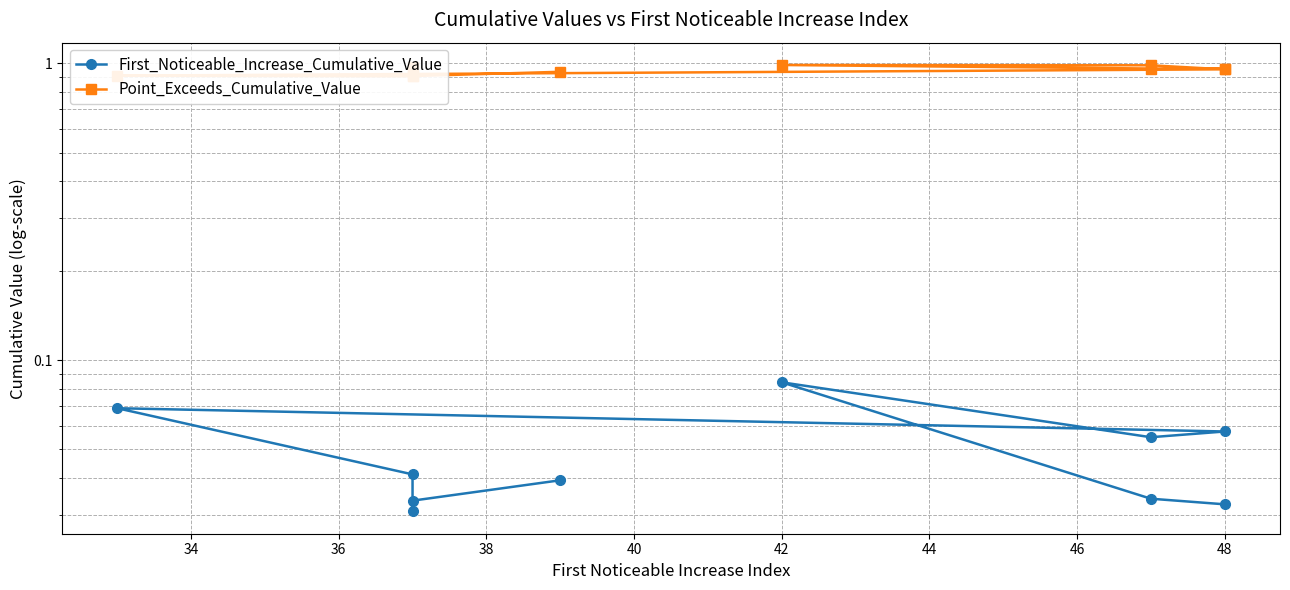

Reading left to right, what are all the values shown in this chart?

First_Noticeable_Increase_Cumulative_Value: 0.0	0.0	0.1	0.1	0.1	0.1	0.0	0.0	0.0	0.0
Point_Exceeds_Cumulative_Value: 1.0	1.0	1.0	1.0	1.0	0.9	0.9	1.0	0.9	0.9